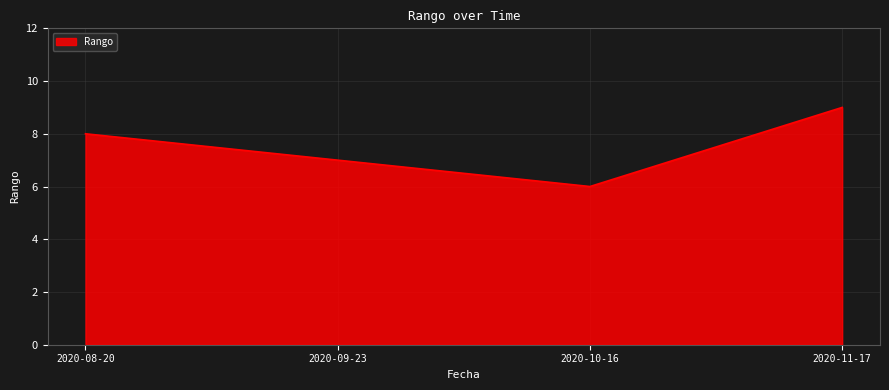

What is the minimum value shown in the chart?

6